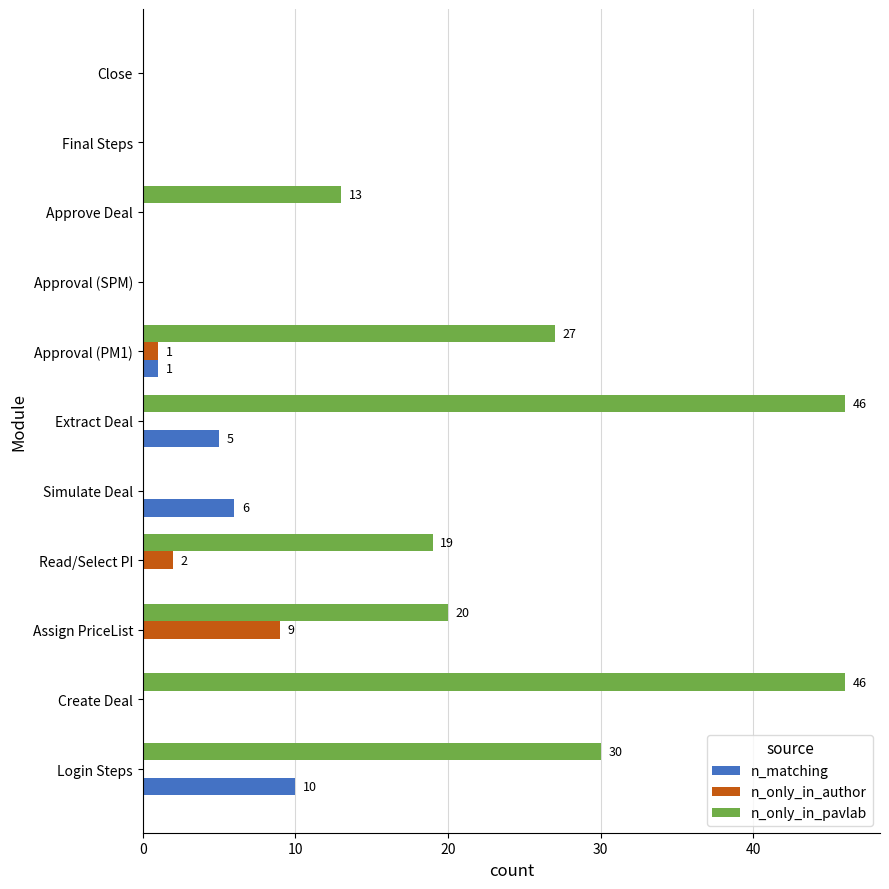

What are all the series names shown in the legend?

n_matching, n_only_in_author, n_only_in_pavlab